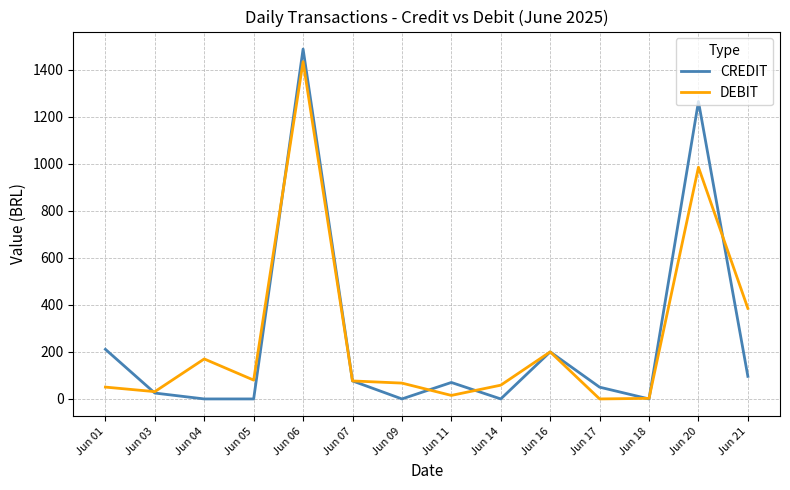

How many categories are shown in the chart?

14